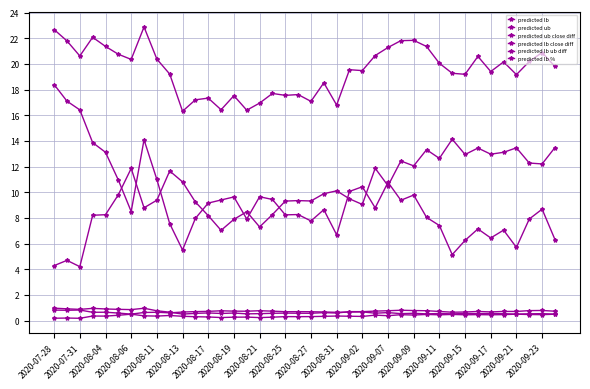

Is this an area chart (filled region under the line)?

No